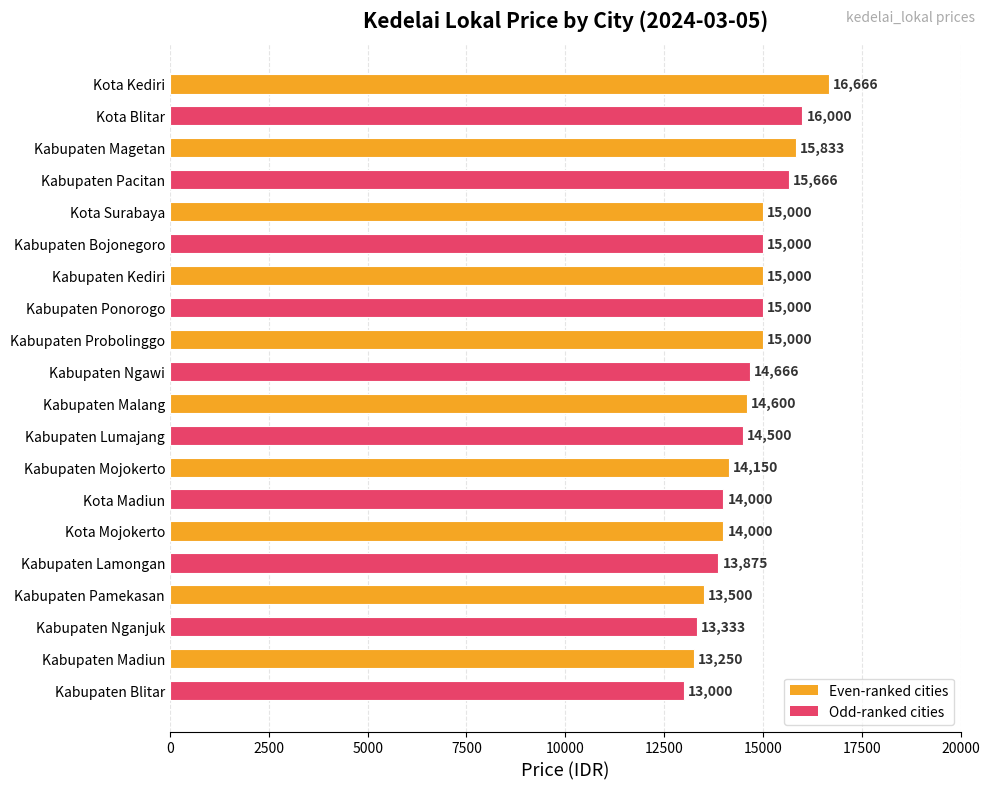

Between Kabupaten Lumajang and Kota Mojokerto, which is larger?

Kabupaten Lumajang